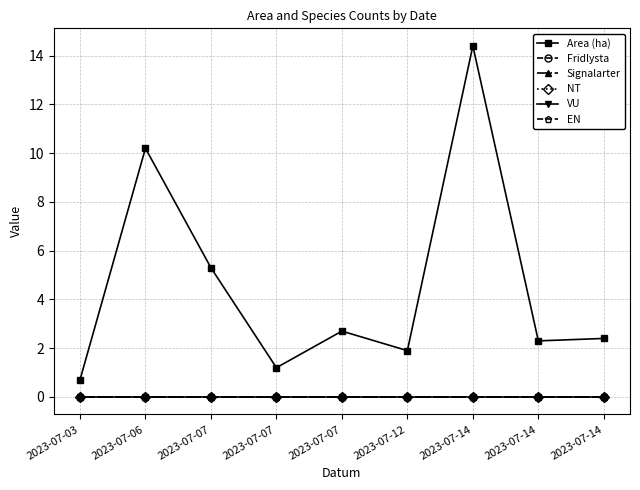

How many lines are shown in the chart?

6